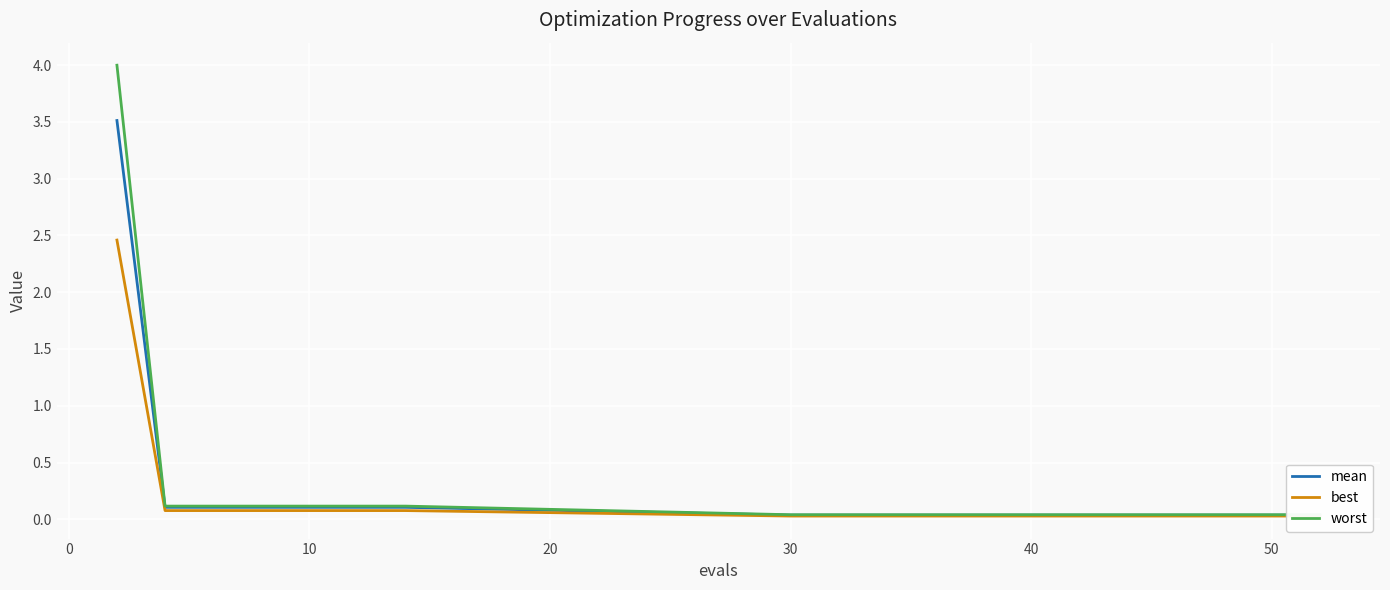

True or false: worst has a value of 0.2 at 10.

False